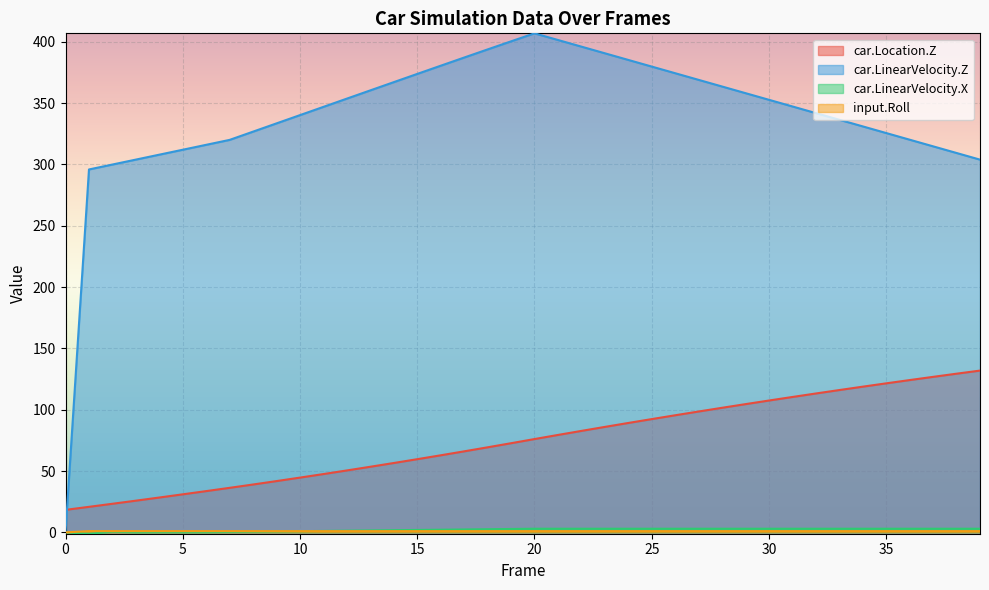

True or false: input.Roll and car.LinearVelocity.Z cross at least once.

False